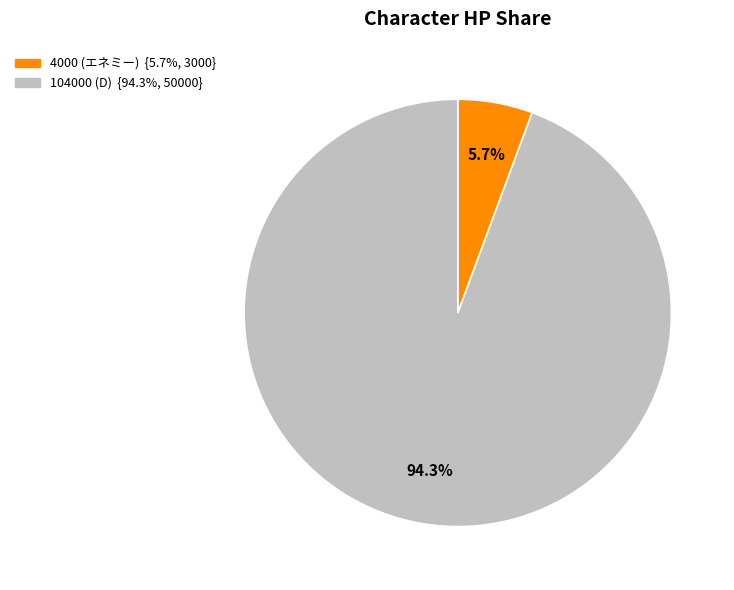

Rank the categories by value from highest to lowest.

104000 (D), 4000 (エネミー)